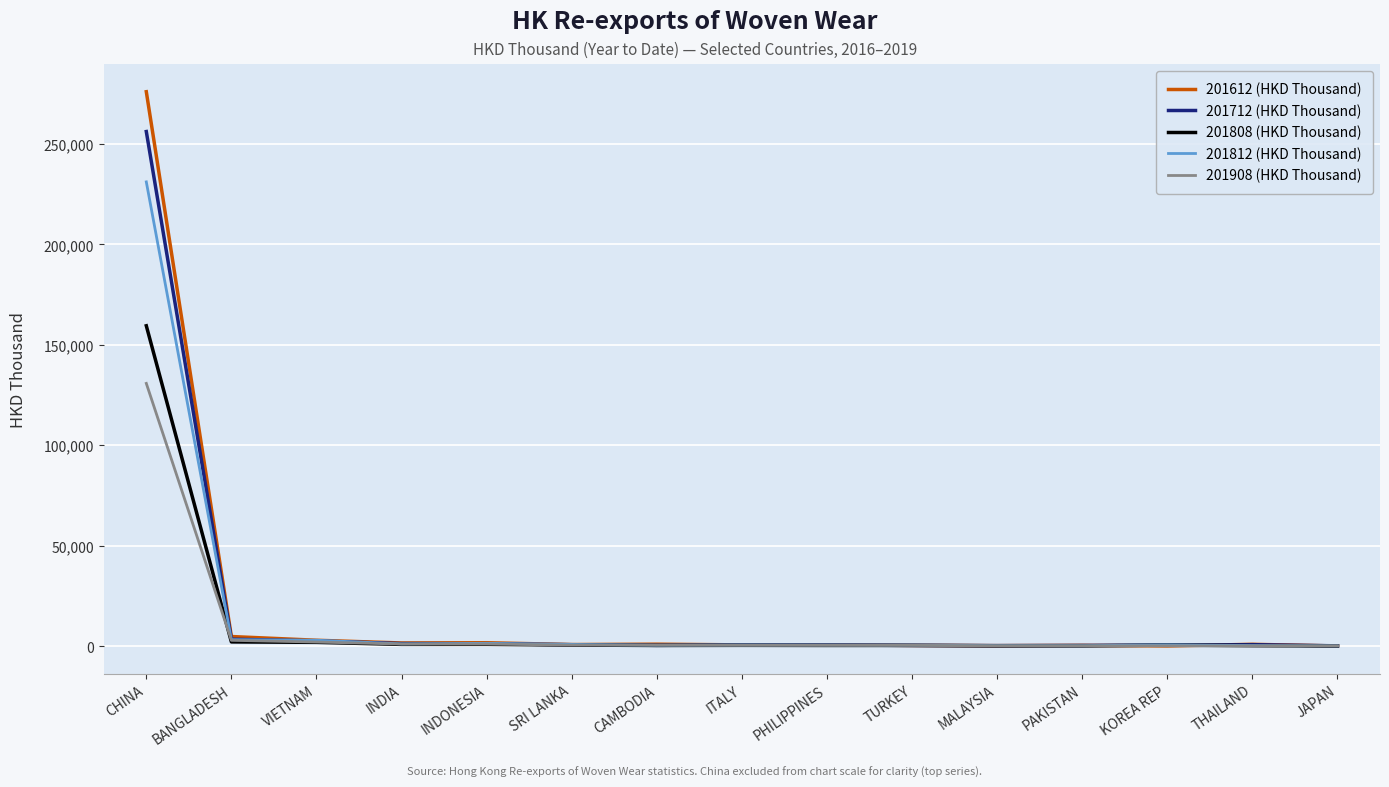

List the series in order of their peak value, lowest first.

201908 (HKD Thousand), 201808 (HKD Thousand), 201812 (HKD Thousand), 201712 (HKD Thousand), 201612 (HKD Thousand)